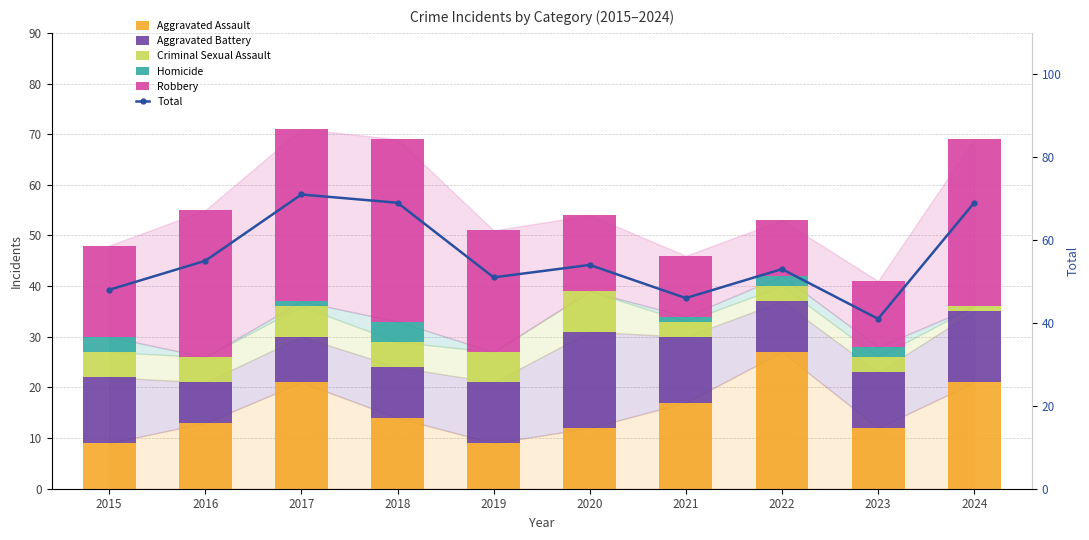

How many categories are shown in the chart?

10